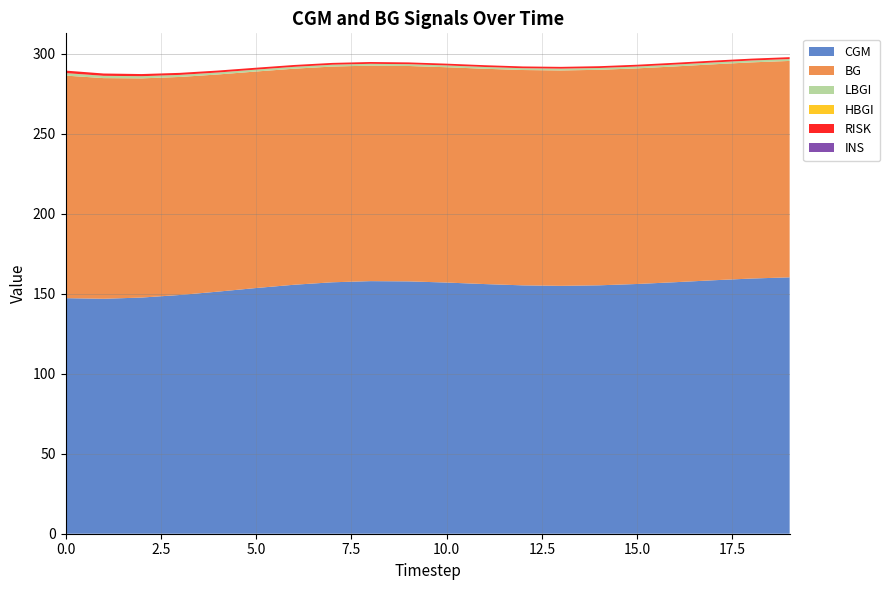

Reading right to left, what are all the values shown in this chart?

CGM: 19=160.2	18=159.5	17=158.4	16=157.2	15=156.1	14=155.2	13=154.9	12=155.2	11=156.0	10=156.9	9=157.7	8=157.8	7=157.1	6=155.6	5=153.5	4=151.3	3=149.2	2=147.6	1=146.8	0=147.2
BG: 19=135.2	18=135.1	17=134.9	16=134.8	15=134.7	14=134.7	13=134.6	12=134.6	11=134.5	10=134.5	9=134.6	8=134.7	7=134.8	6=135.0	5=135.3	4=135.7	3=136.2	2=137.0	1=137.9	0=139.1
LBGI: 19=1.2	18=1.2	17=1.2	16=1.1	15=1.1	14=1.1	13=1.1	12=1.1	11=1.1	10=1.1	9=1.1	8=1.1	7=1.1	6=1.2	5=1.2	4=1.2	3=1.3	2=1.3	1=1.4	0=1.6
HBGI: 19=0.0	18=0.0	17=0.0	16=0.0	15=0.0	14=0.0	13=0.0	12=0.0	11=0.0	10=0.0	9=0.0	8=0.0	7=0.0	6=0.0	5=0.0	4=0.0	3=0.0	2=0.0	1=0.0	0=0.0
RISK: 19=1.2	18=1.2	17=1.2	16=1.1	15=1.1	14=1.1	13=1.1	12=1.1	11=1.1	10=1.1	9=1.1	8=1.1	7=1.1	6=1.2	5=1.2	4=1.2	3=1.3	2=1.3	1=1.4	0=1.6
INS: 19=0.0	18=0.0	17=0.0	16=0.0	15=0.0	14=0.0	13=0.0	12=0.0	11=0.0	10=0.0	9=0.0	8=0.0	7=0.0	6=0.0	5=0.0	4=0.0	3=0.0	2=0.0	1=0.0	0=0.0